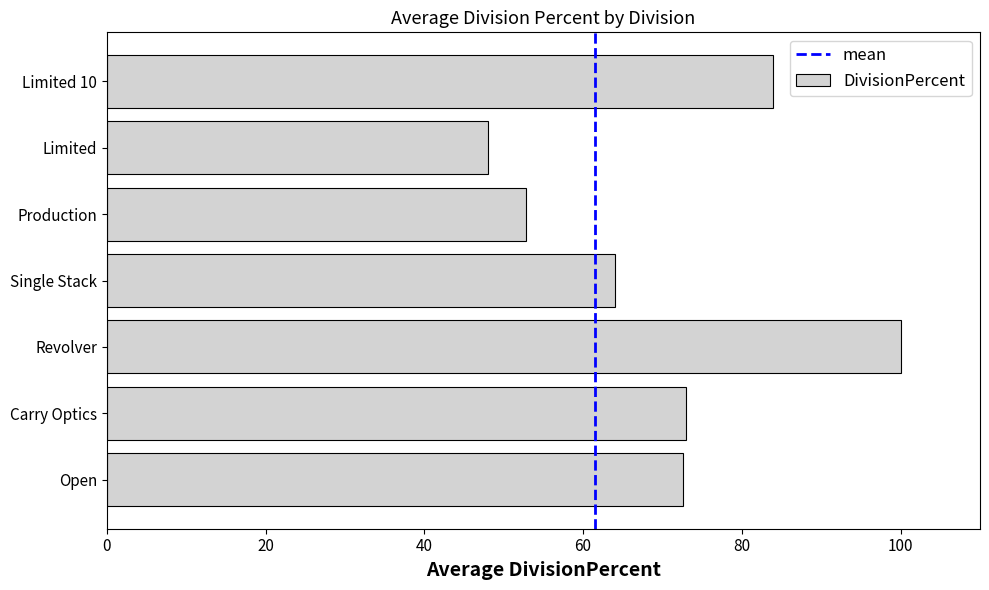

Between Carry Optics and Revolver, which is larger?

Revolver